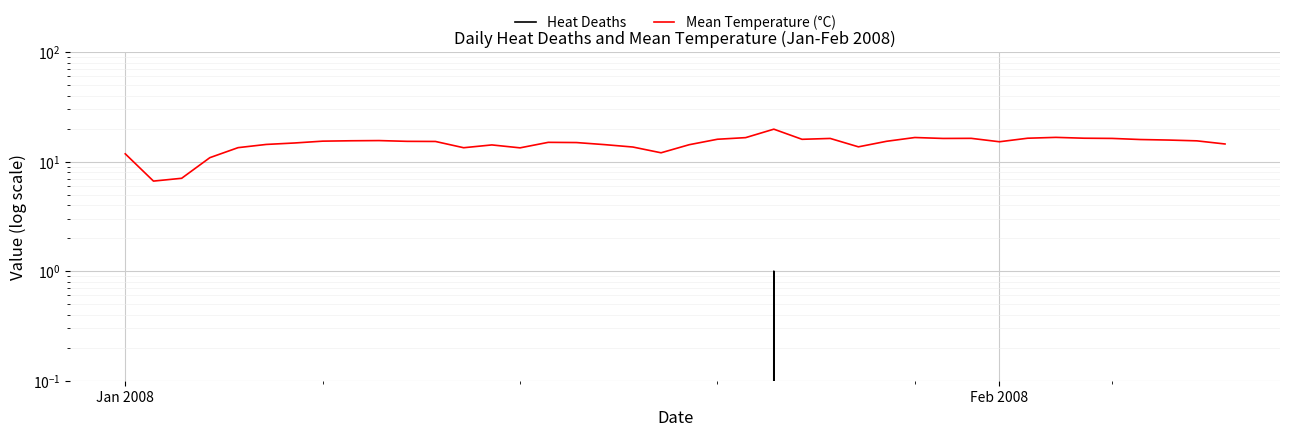

What are all the series names shown in the legend?

Heat Deaths, Mean Temperature (°C)